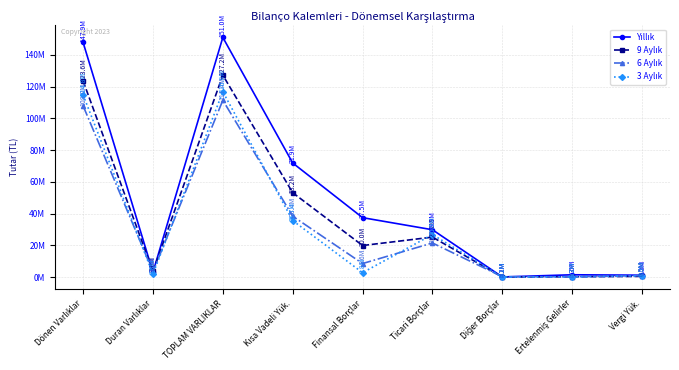

Is this an area chart (filled region under the line)?

No